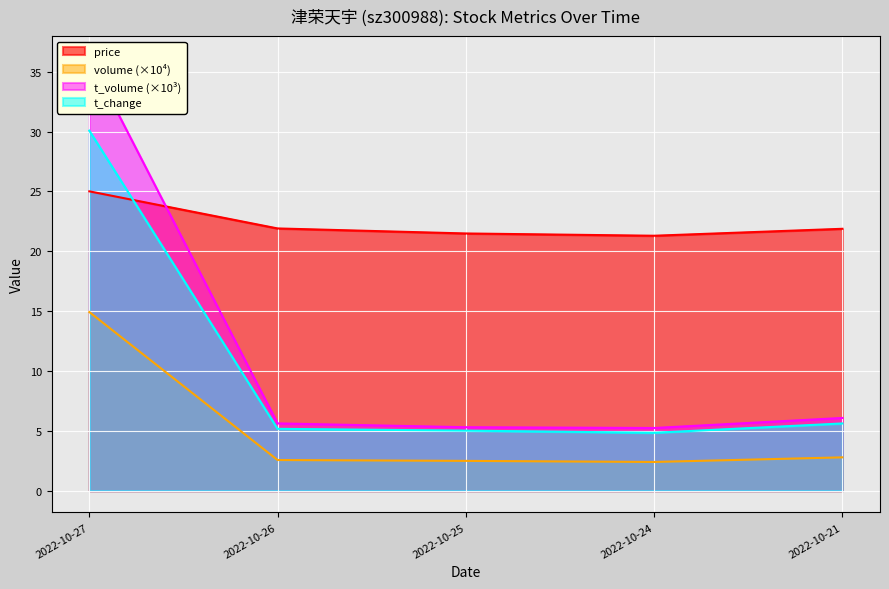

What is the total value across all series at 2022-10-24?

33.8